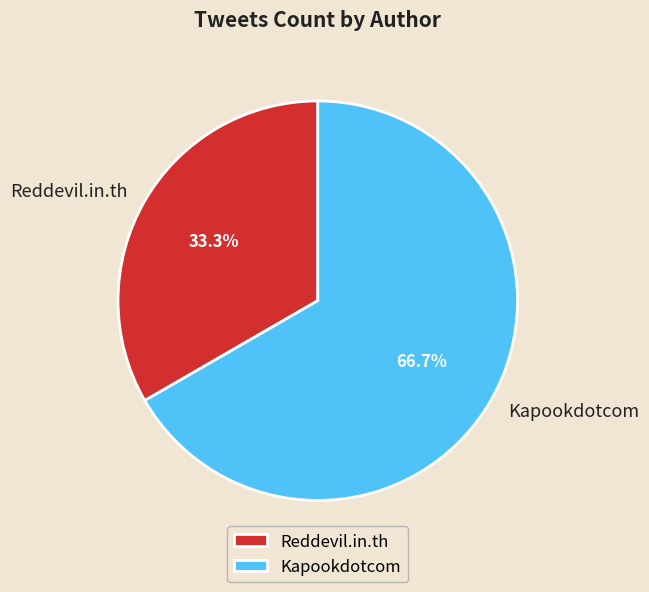

Which slice is the smallest?

Reddevil.in.th